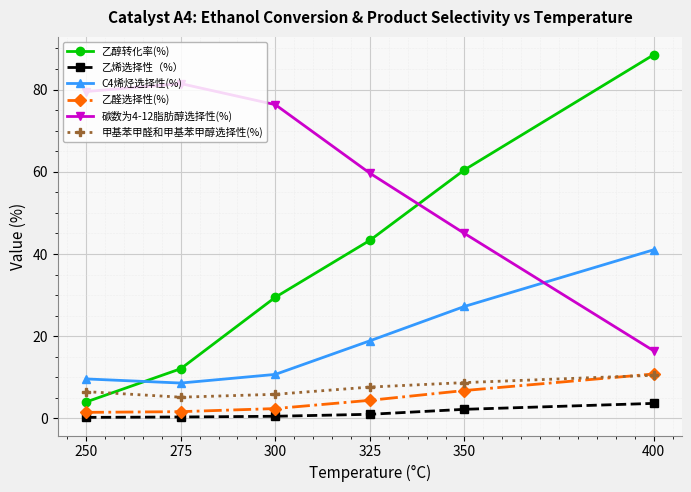

What is the sum of the 乙烯选择性（%） values at 300 and 400?

4.2